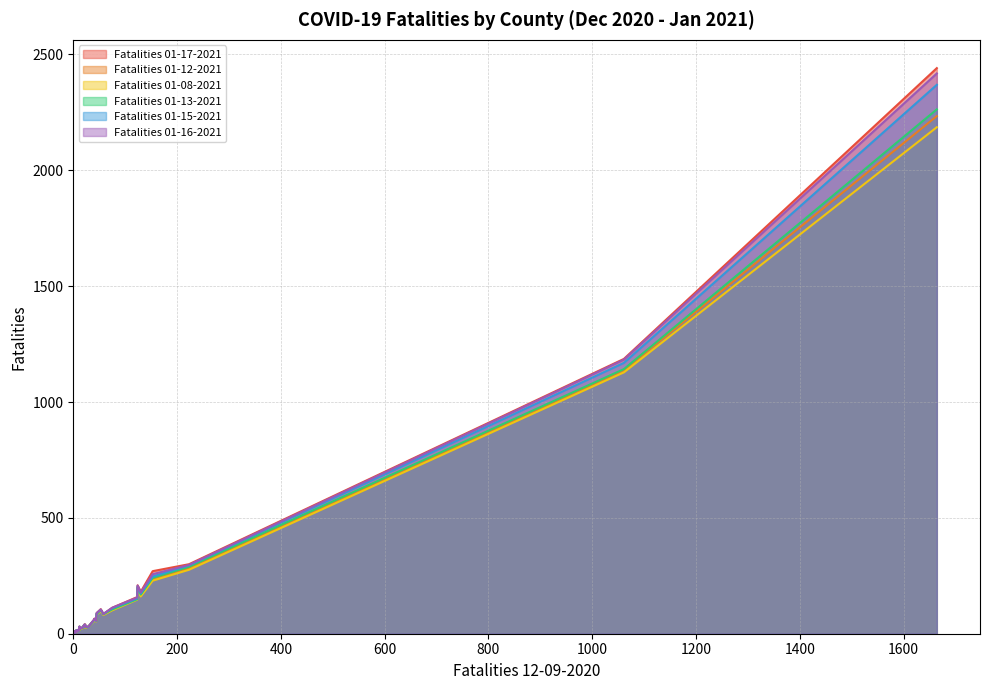

Rank the series by their maximum value, from highest to lowest.

Fatalities 01-17-2021, Fatalities 01-16-2021, Fatalities 01-15-2021, Fatalities 01-13-2021, Fatalities 01-12-2021, Fatalities 01-08-2021